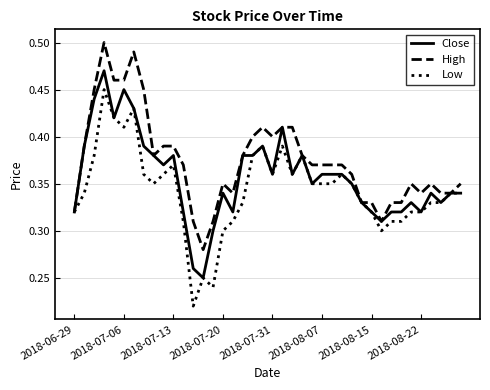

List the series in order of their overall mean, lowest first.

Low, Close, High